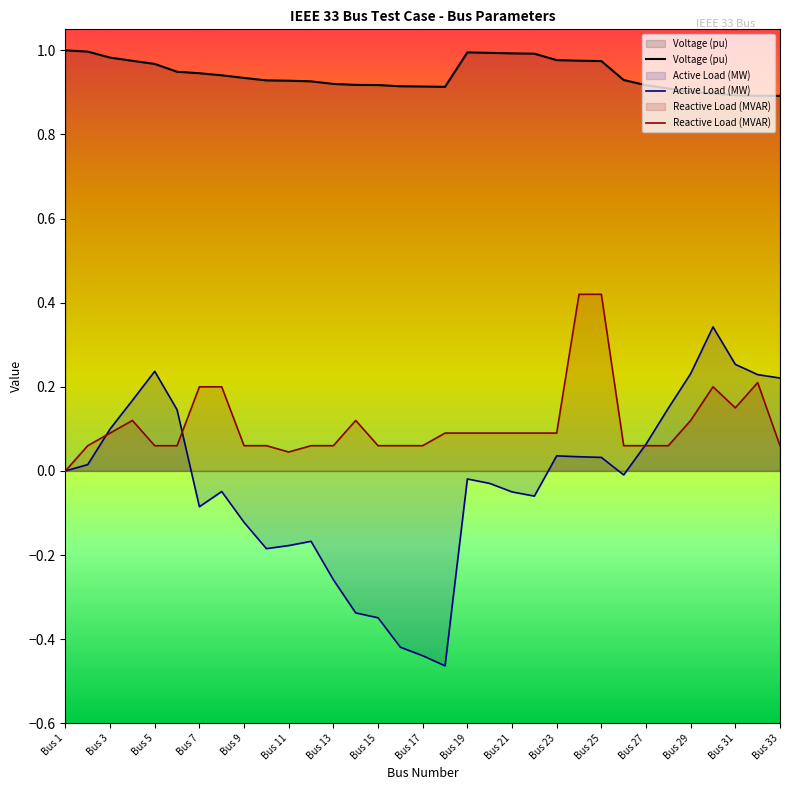

Rank the series by their maximum value, from highest to lowest.

Voltage (pu), Reactive Load (MVAR), Active Load (MW)